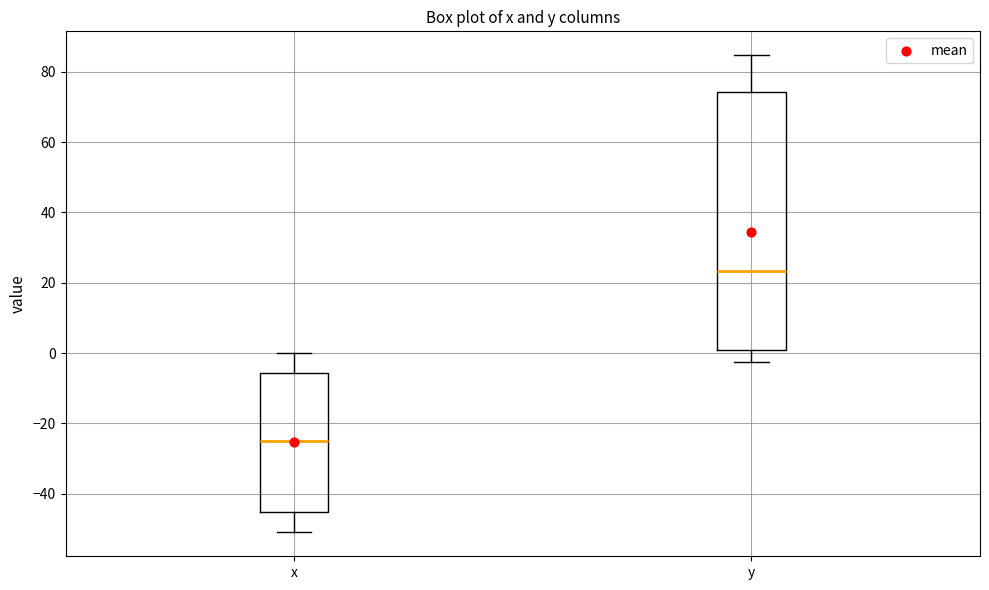

Reading left to right, transcribe this box plot: for each box, give where its median line is, the range the box spans, and where its two whiskers end, as read against the y-axis. The values are not printed on the chart, so give them approximately, as read against the axis.

x: median -24, box -46 to -6, whiskers -50 to 0
y: median 24, box 0 to 74, whiskers -2 to 84